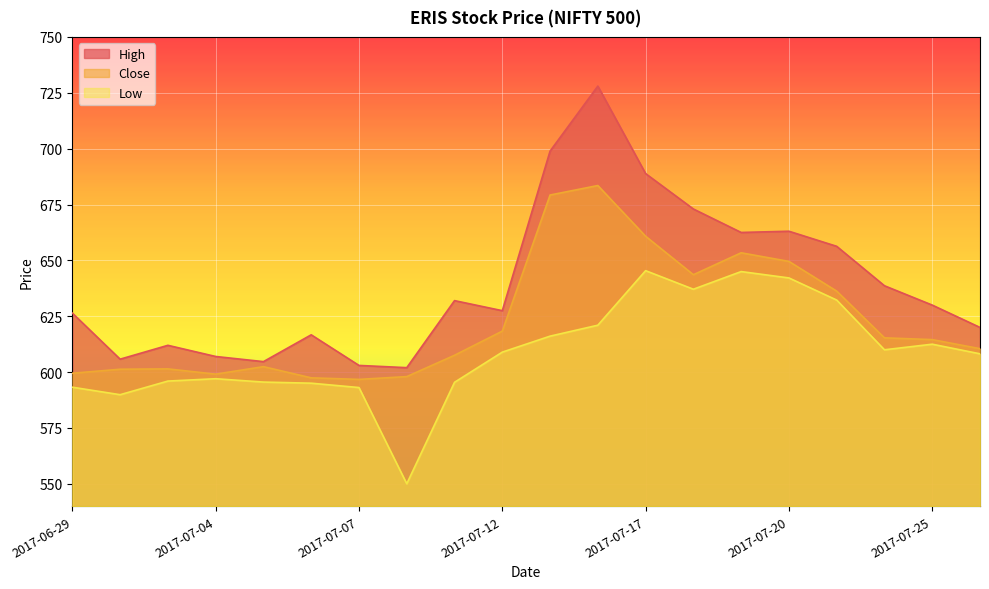

In Close, how many points are lower than both neighbors (excluding endpoints)?

3